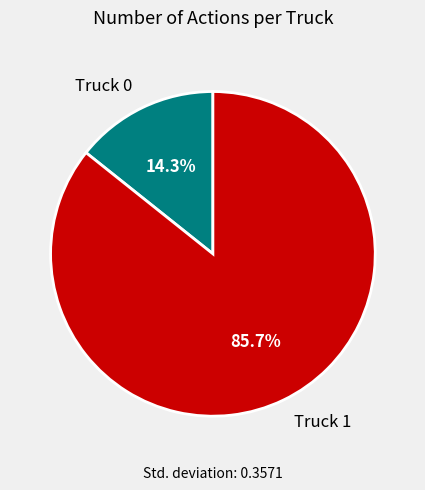

What is the ratio of the value at Truck 0 to the value at Truck 1?

0.2